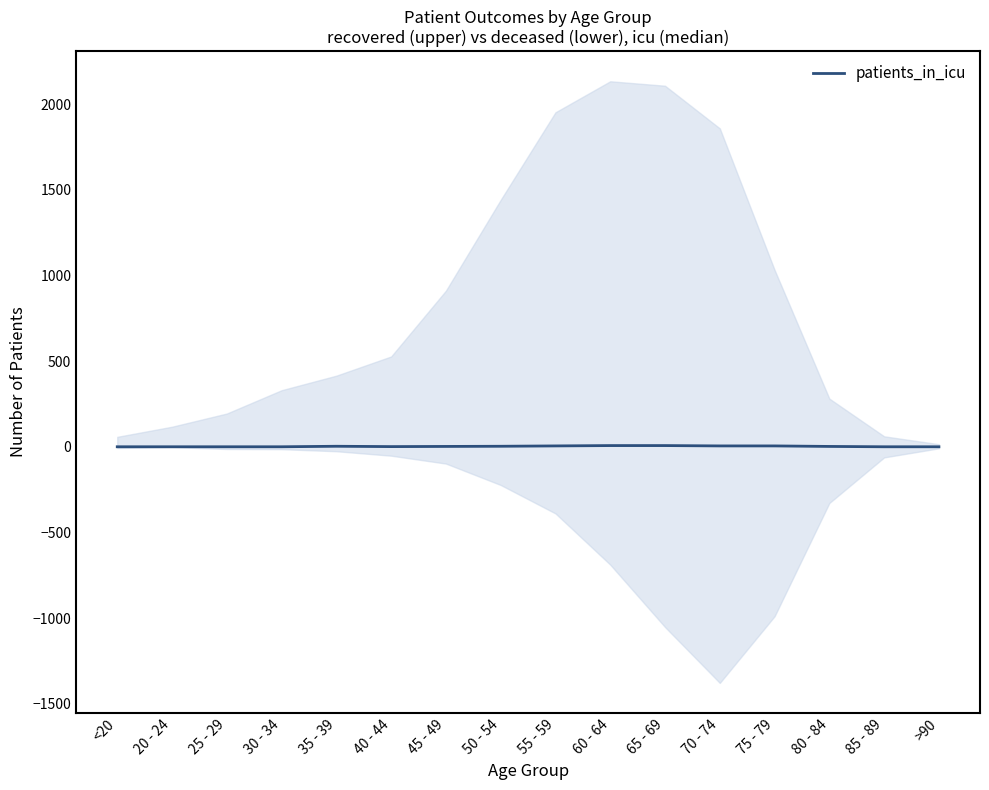

At which label is the value closest to 3?

35 - 39